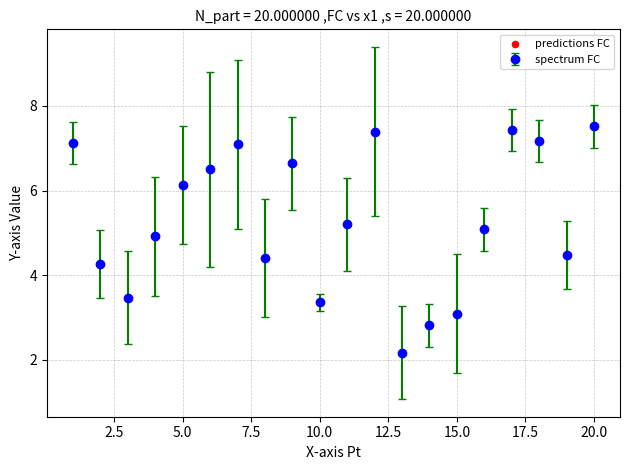

What is the value of the 5th point from the left?

6.1